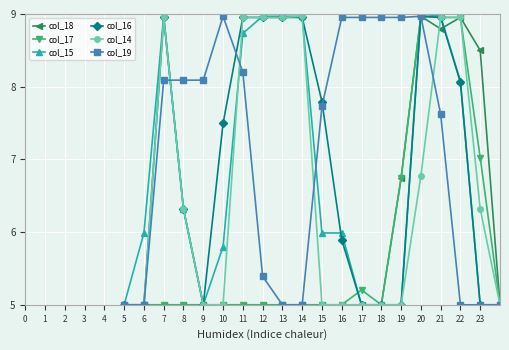

How many distinct data groups are displayed?

6